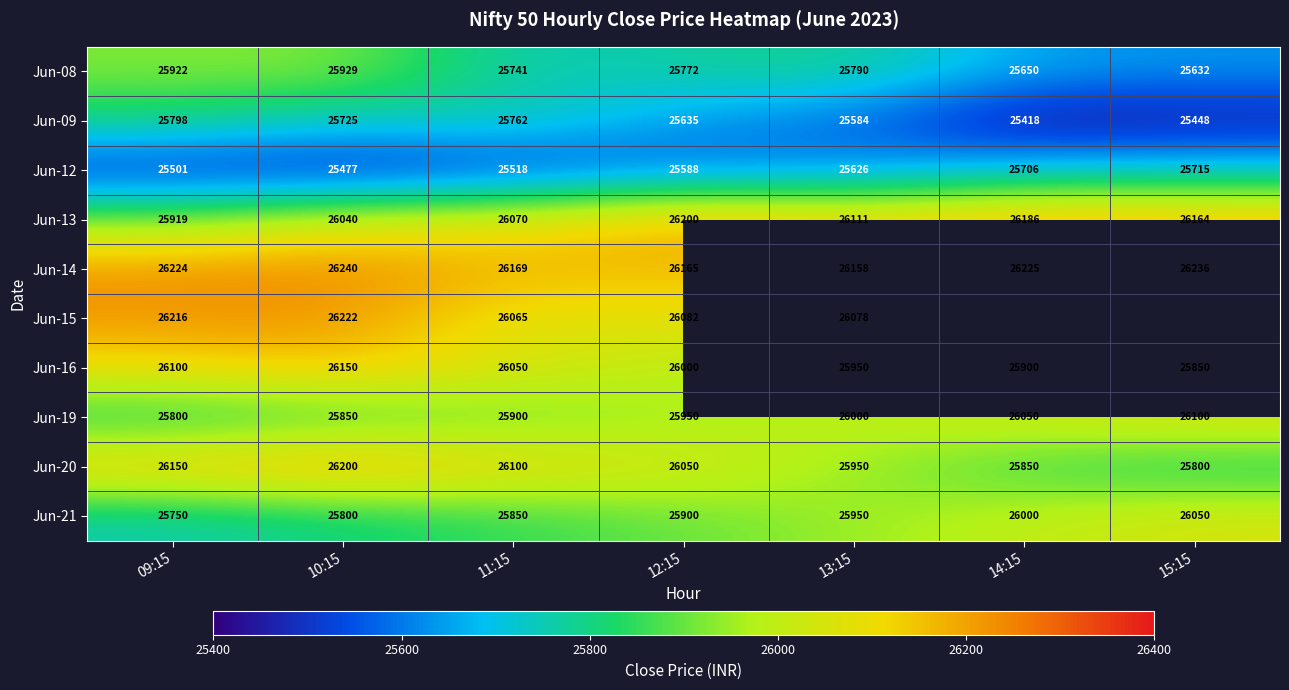

Which category has the lowest value across all series?

14:15